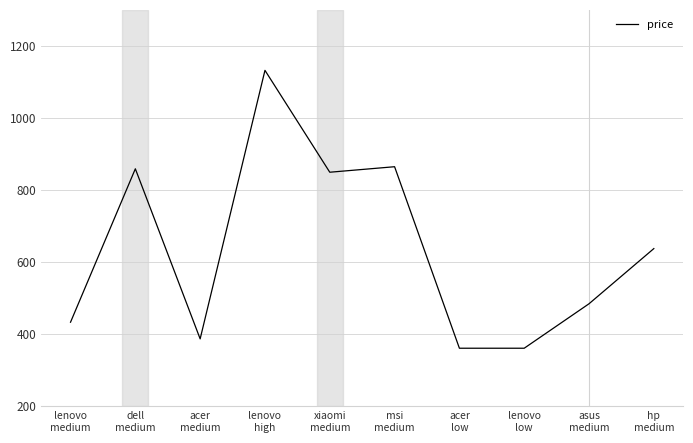

Is this an area chart (filled region under the line)?

No